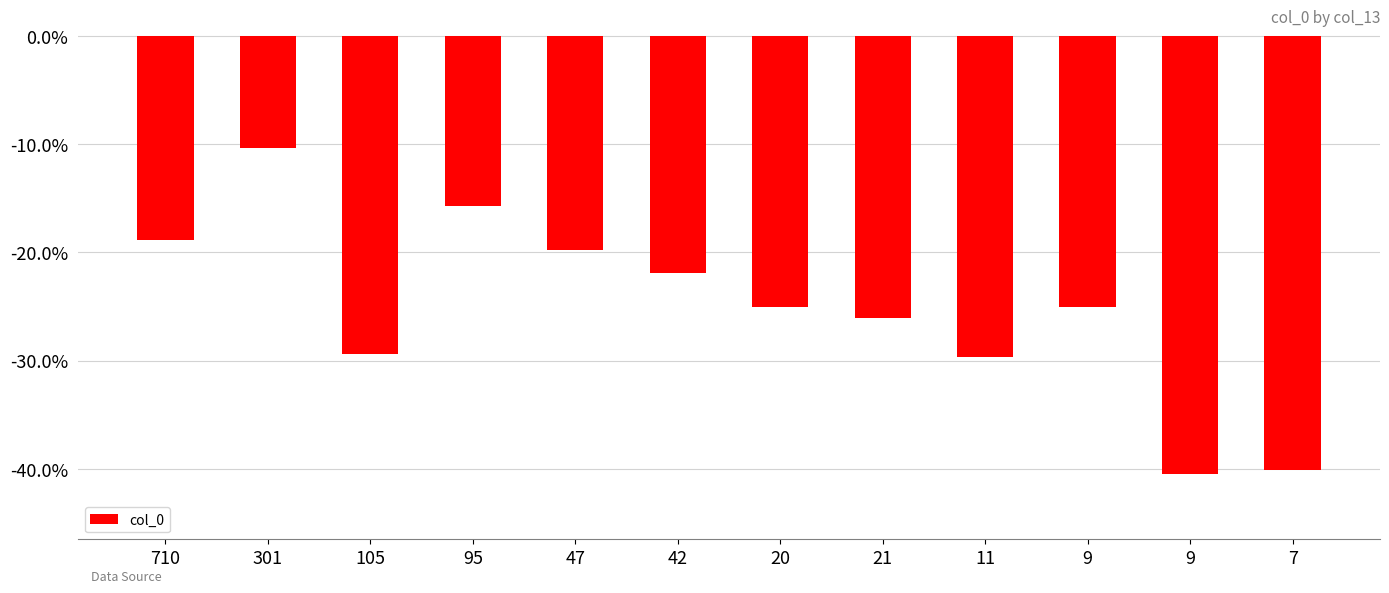

Where is the data nearest to the value -25?

9